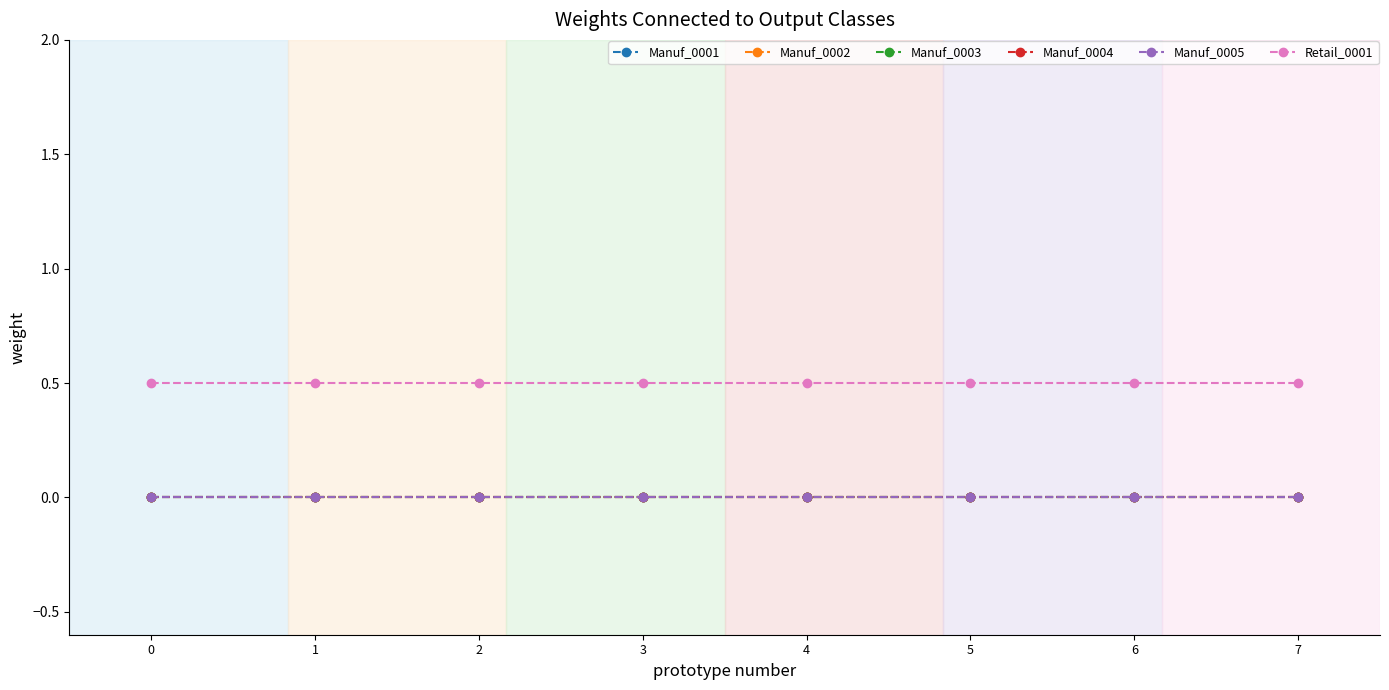

List the series in order of their peak value, highest first.

Retail_0001, Manuf_0001, Manuf_0002, Manuf_0003, Manuf_0004, Manuf_0005